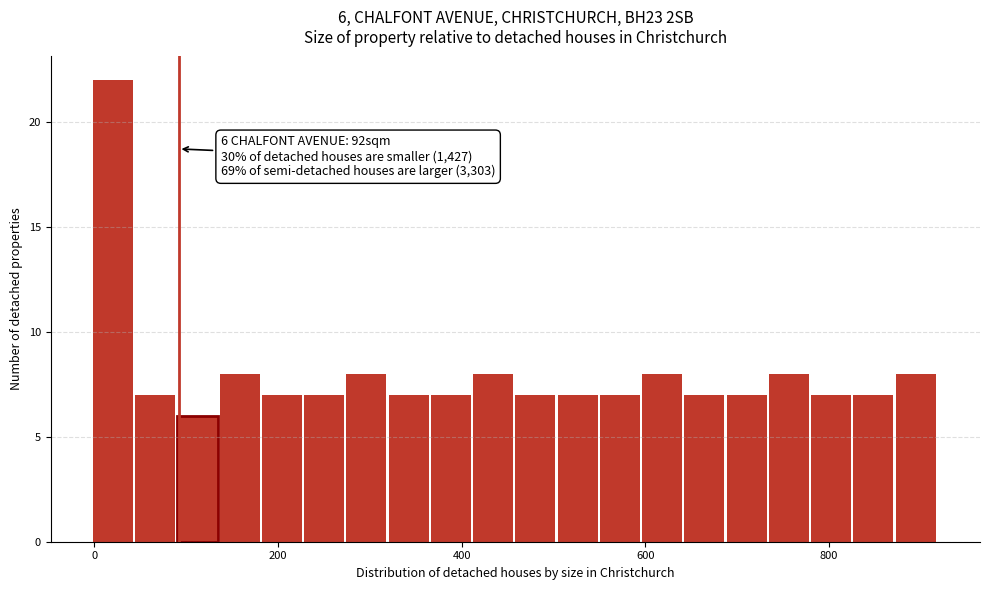

Read against the x-axis, roughly where is the centre of the tallest bar?

20